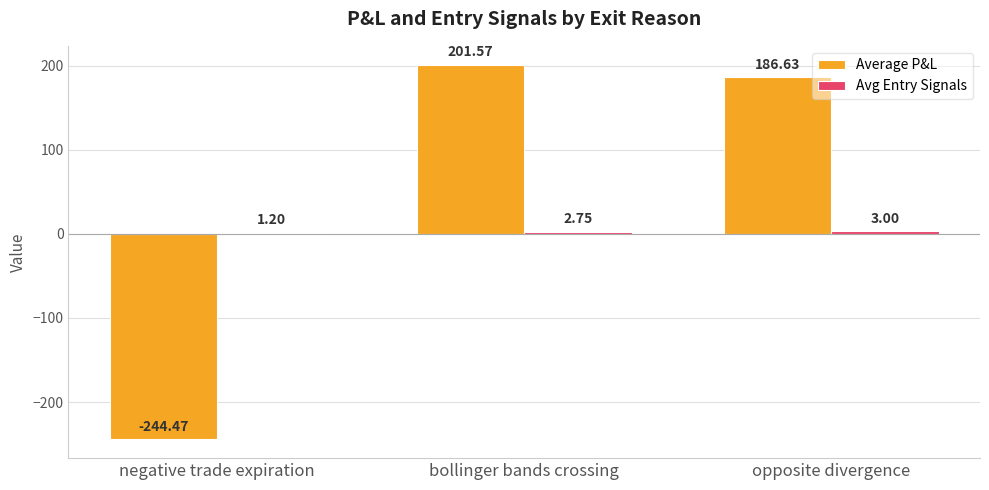

Which series changed the most between bollinger bands crossing and opposite divergence?

Average P&L